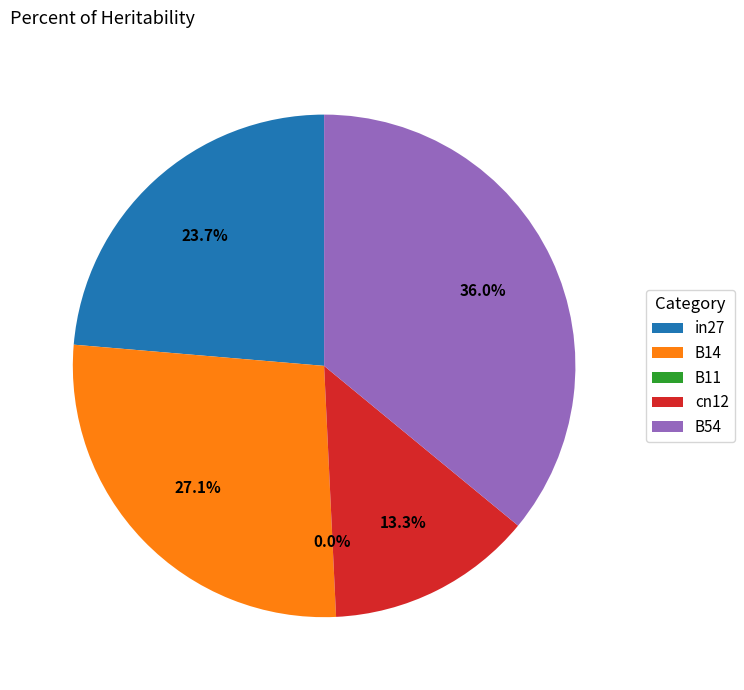

Is there a majority slice in this chart?

No